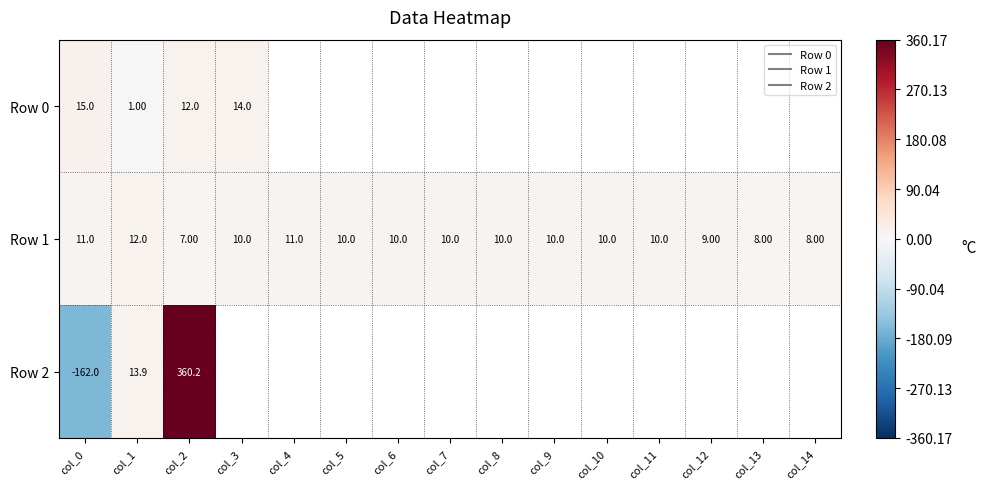

How many distinct data groups are displayed?

3